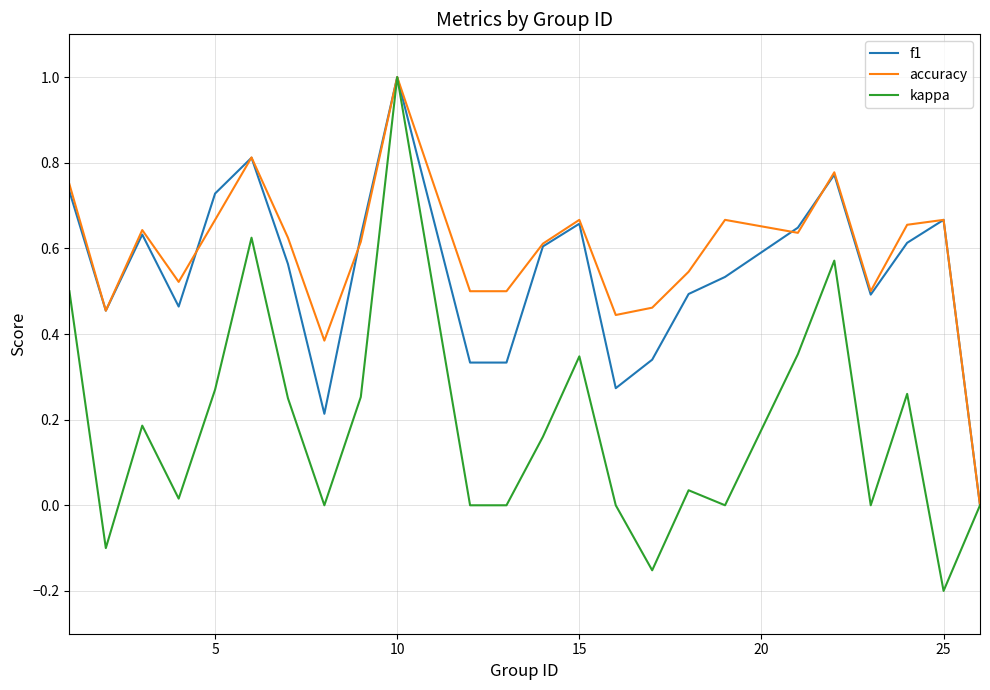

Which series has the largest range (max minus min)?

kappa